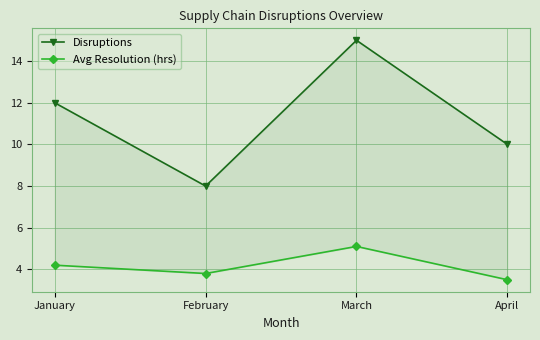

Between February and April, which series saw the biggest shift?

Disruptions